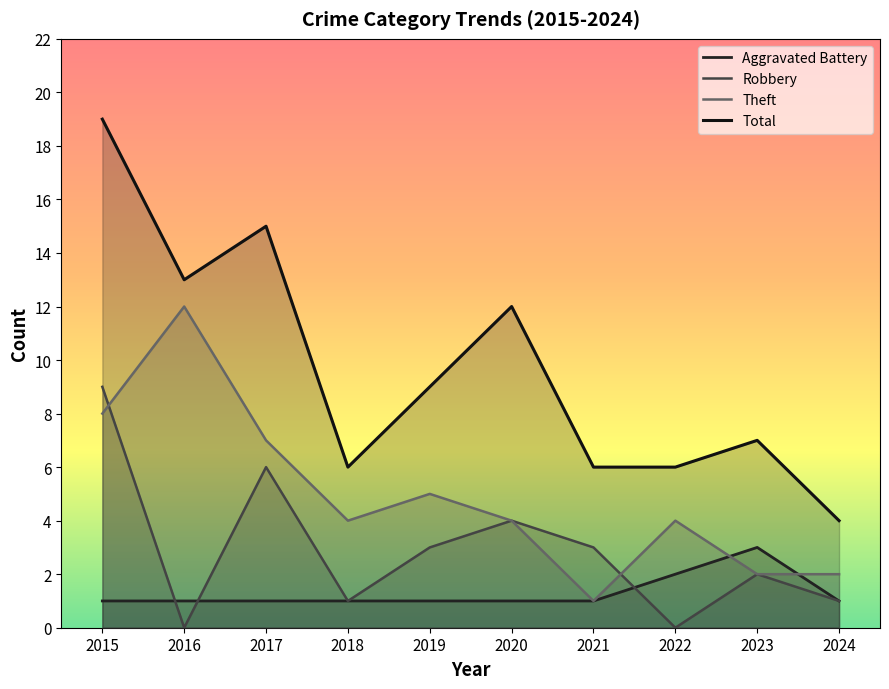

At which label does Theft first exceed 4?

2015